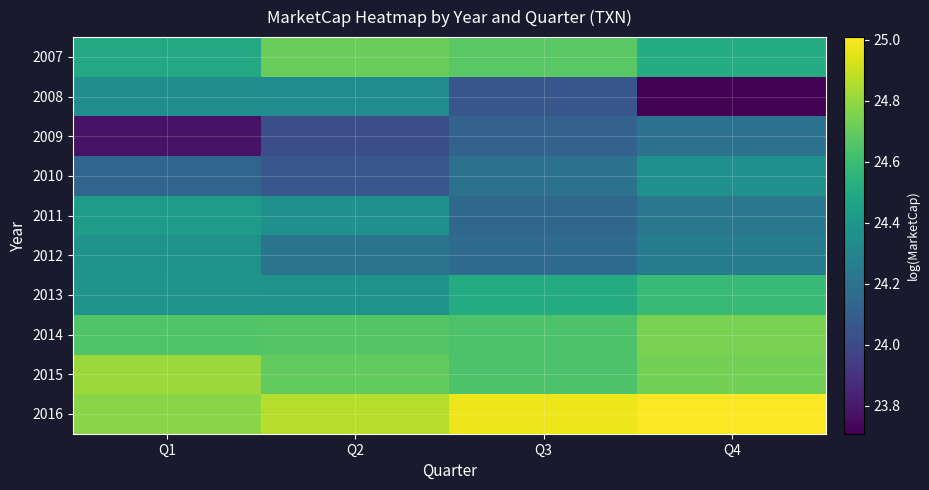

At which category is the sum across all series the highest?

Q4